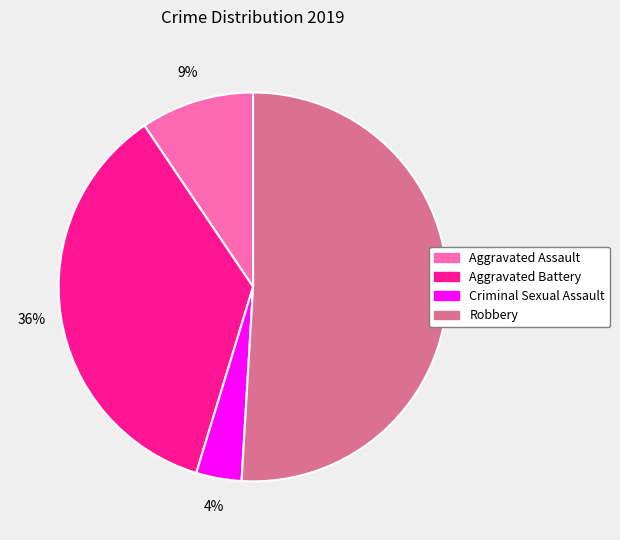

Is there a majority slice in this chart?

Yes